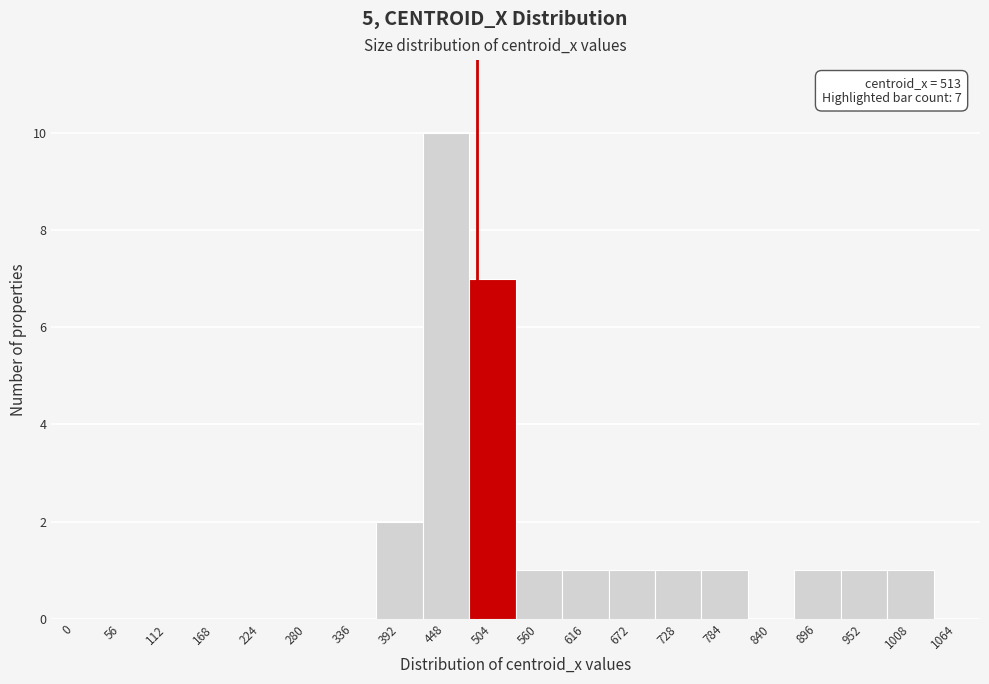

Reading right to left, transcribe all the data shown in this chart.

1064=0	1008=1	952=1	896=1	840=0	784=1	728=1	672=1	616=1	560=1	504=7	448=10	392=2	336=0	280=0	224=0	168=0	112=0	56=0	0=0